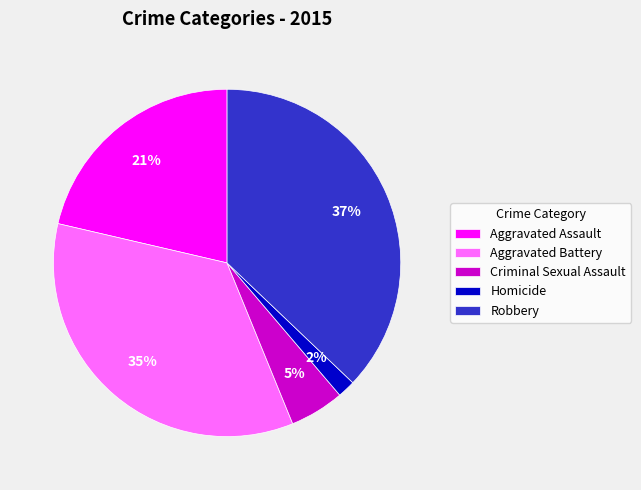

Between Aggravated Assault and Robbery, which is larger?

Robbery